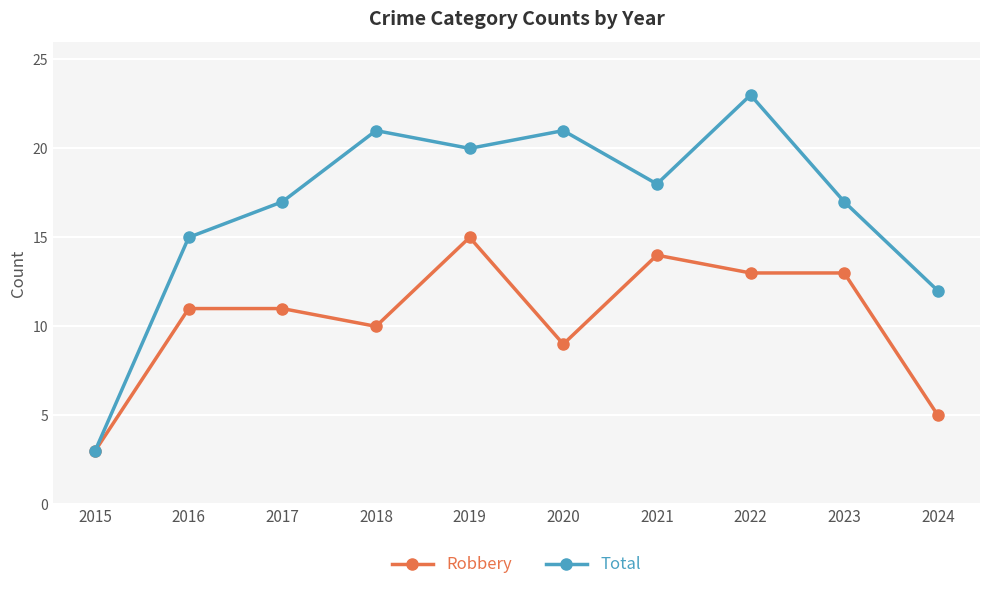

At how many categories does at least one series exceed 9?

9